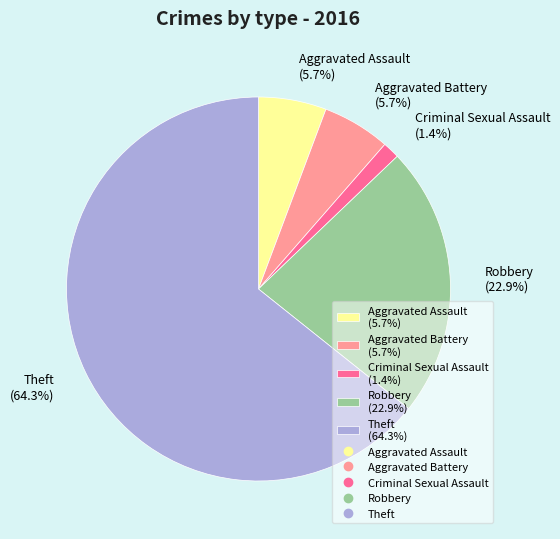

Does Criminal Sexual Assault represent more than half of the total?

No